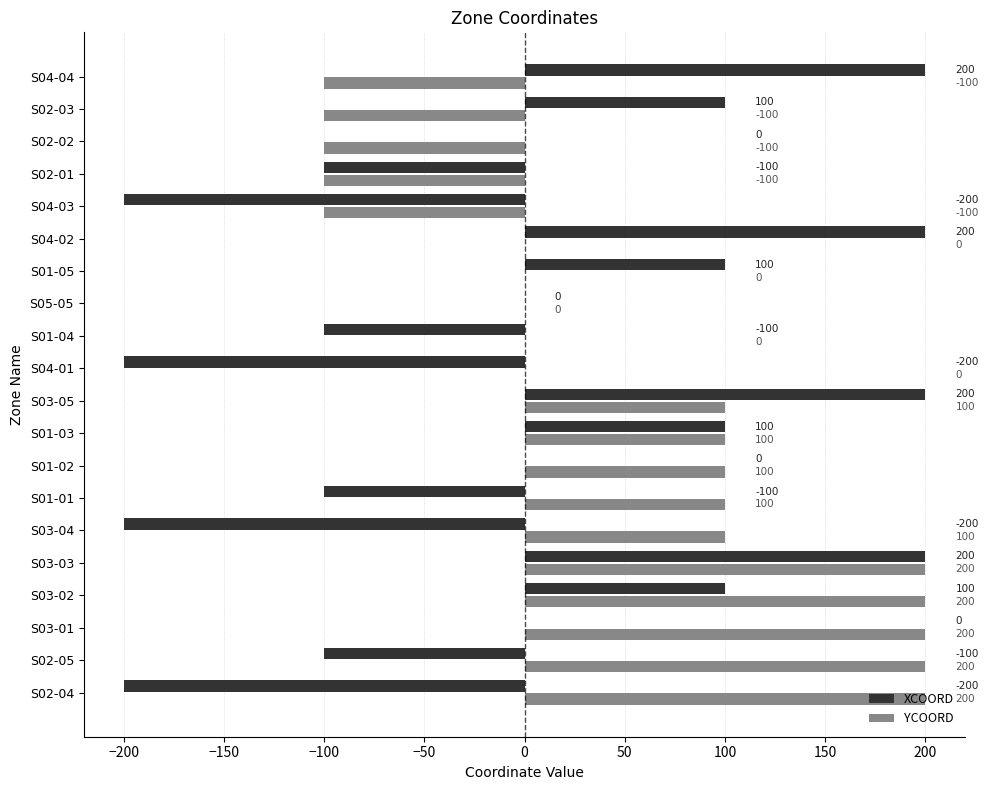

What is the sum of the YCOORD values at S01-03 and S03-01?

300